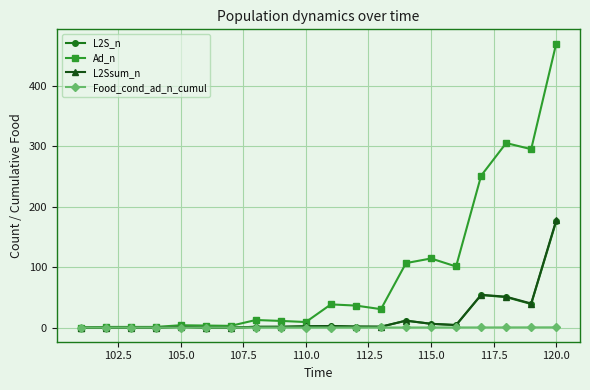

What is the maximum value for Ad_n?

469.6